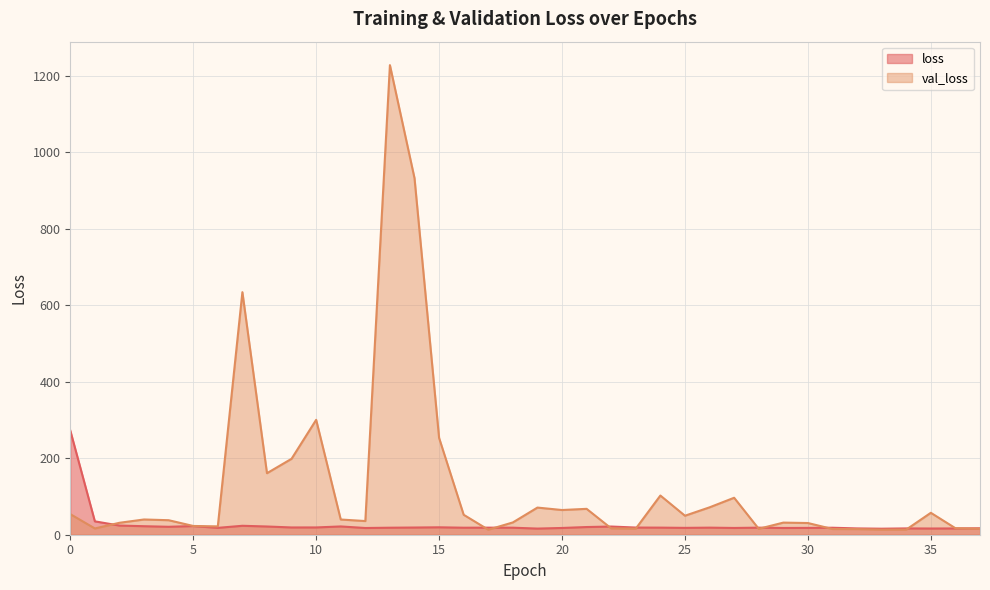

Which series has the largest total across all categories?

val_loss